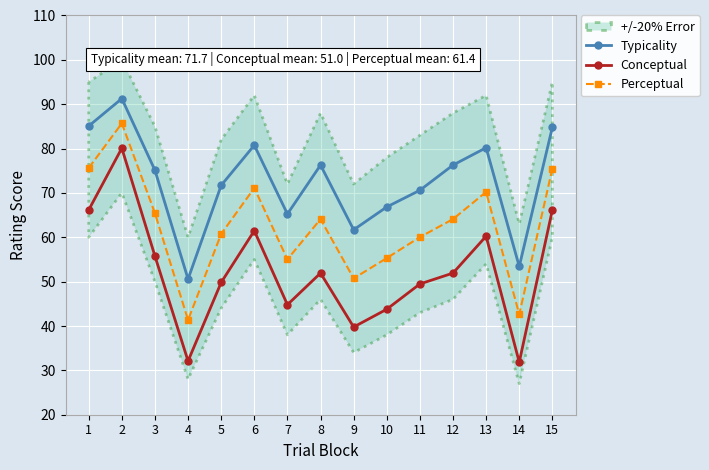

In Perceptual, how many points are lower than both neighbors (excluding endpoints)?

4